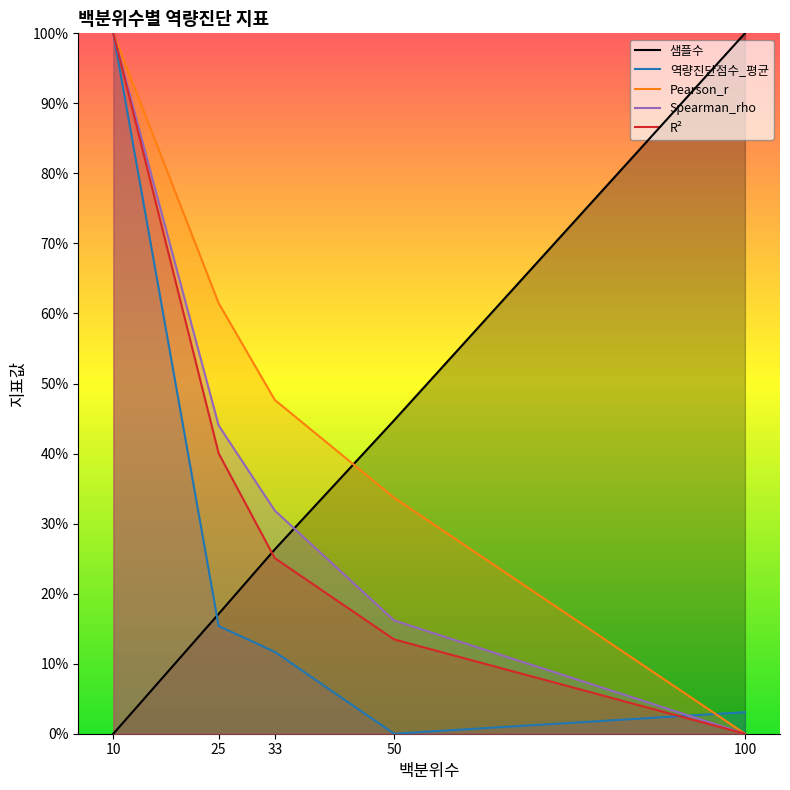

After their last crossing, which series has the higher values: 역량진단점수_평균 or 샘플수?

샘플수